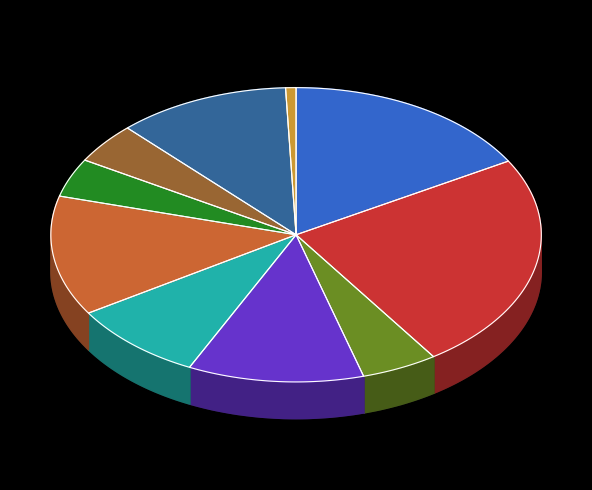

Does 3 account for over 50% of the chart?

No